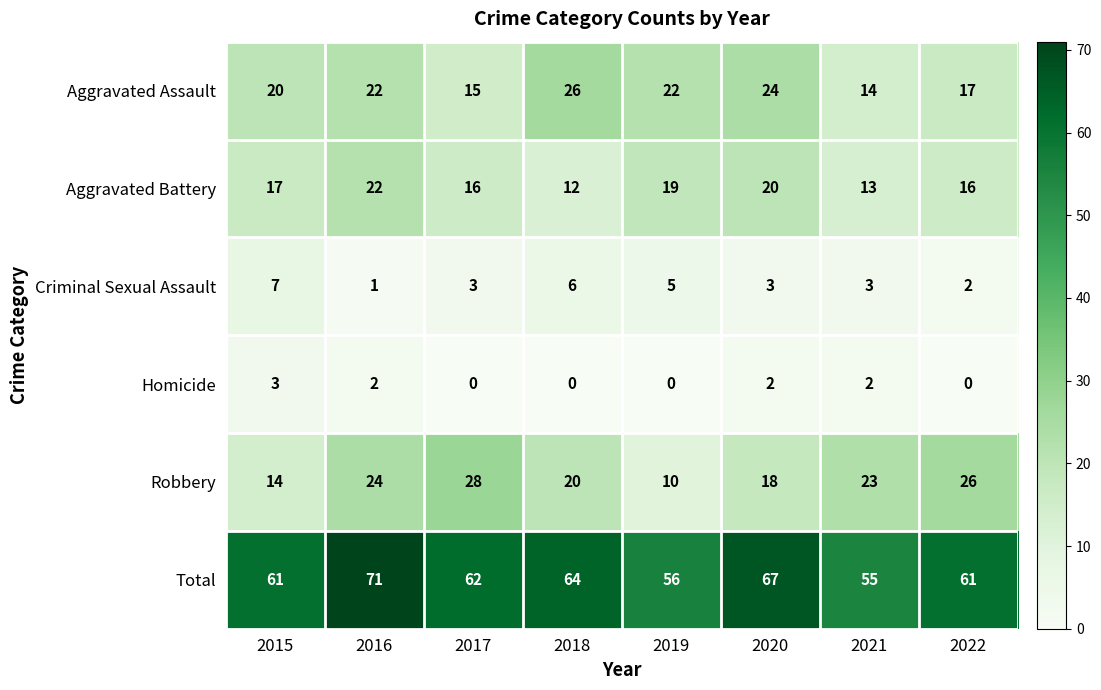

At 2015, list the series in order from smallest to largest.

Homicide, Criminal Sexual Assault, Robbery, Aggravated Battery, Aggravated Assault, Total